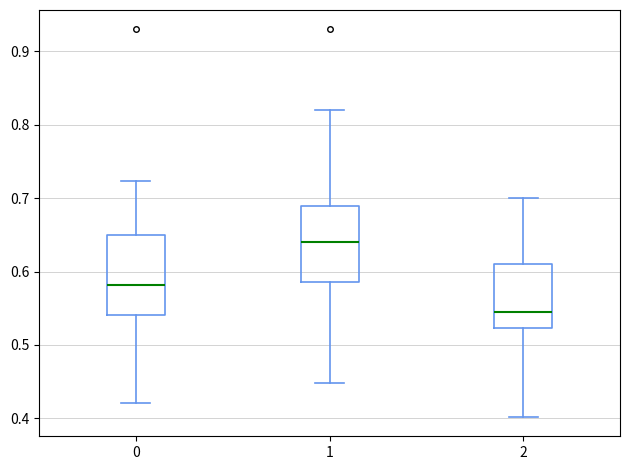

Reading left to right, transcribe this box plot: for each box, give where its median line is, the range the box spans, and where its two whiskers end, as read against the y-axis. The values are not printed on the chart, so give them approximately, as read against the axis.

0: median 0.58, box 0.54 to 0.65, whiskers 0.42 to 0.72
1: median 0.64, box 0.59 to 0.69, whiskers 0.45 to 0.82
2: median 0.55, box 0.52 to 0.61, whiskers 0.40 to 0.70